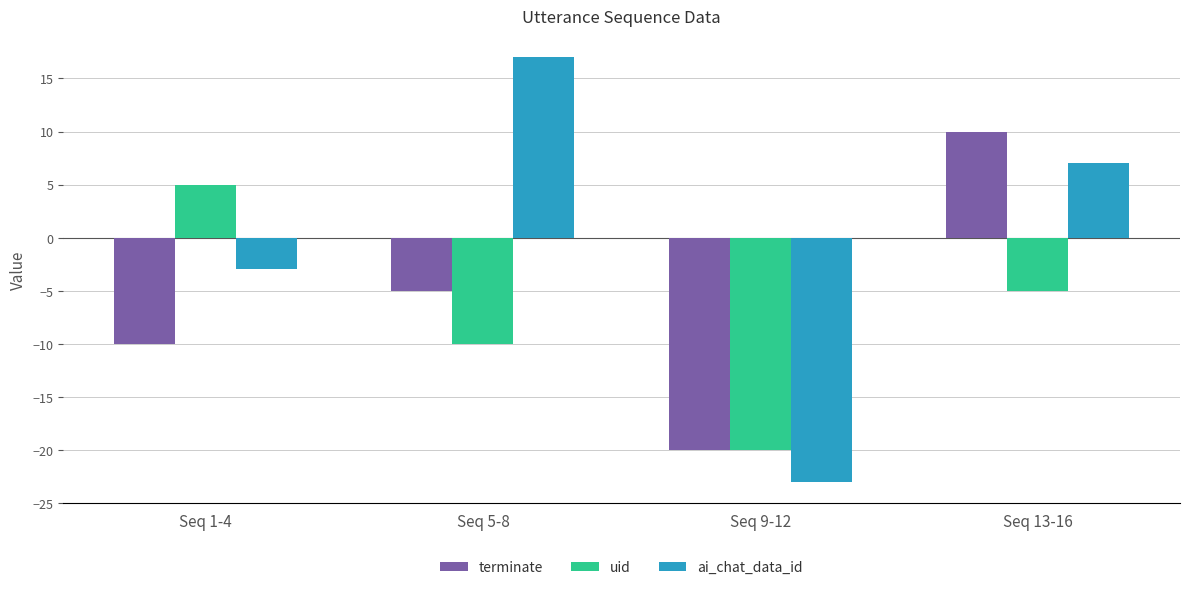

What is the label of the 1st bar from the right?

Seq 13-16